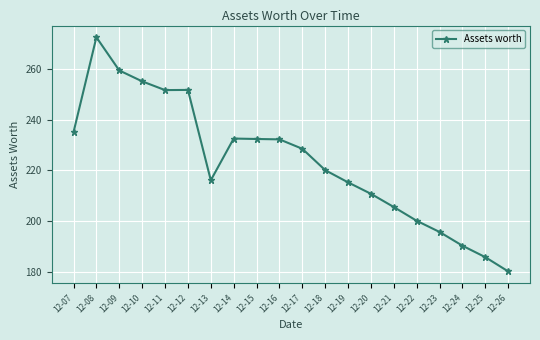

The value at 12-17 is 88.6. True or false?

False